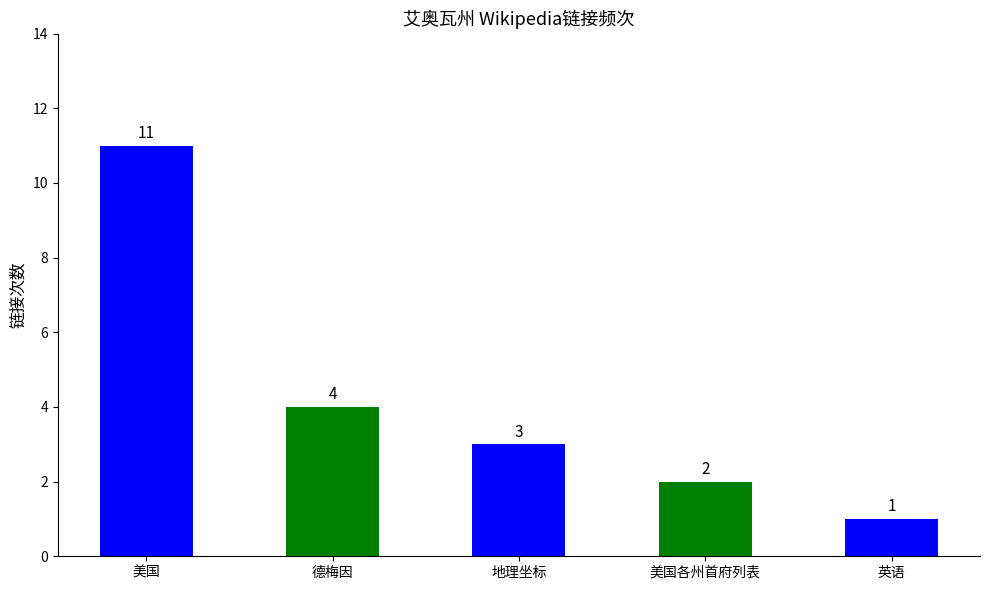

True or false: the data shows 4 at 地理坐标.

False